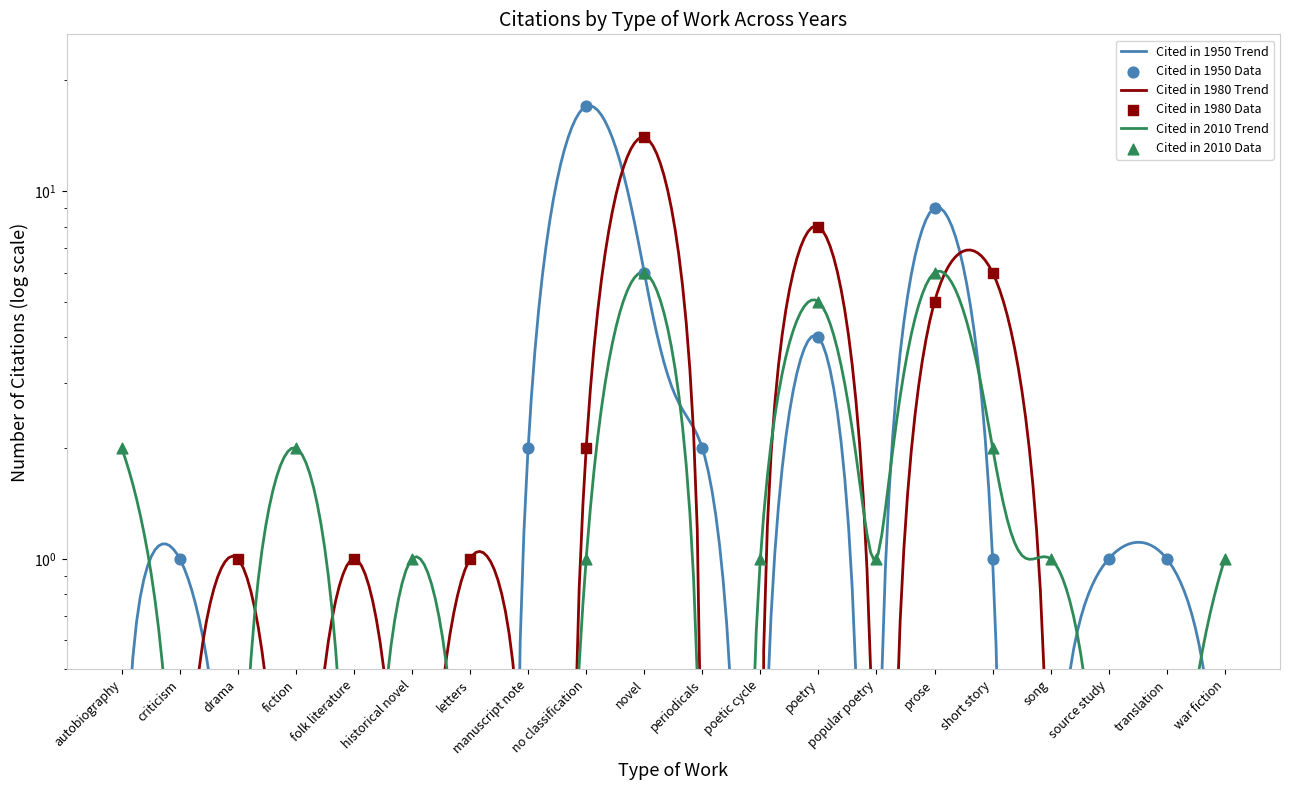

Which series contains the lowest Y value?

Cited in 1950